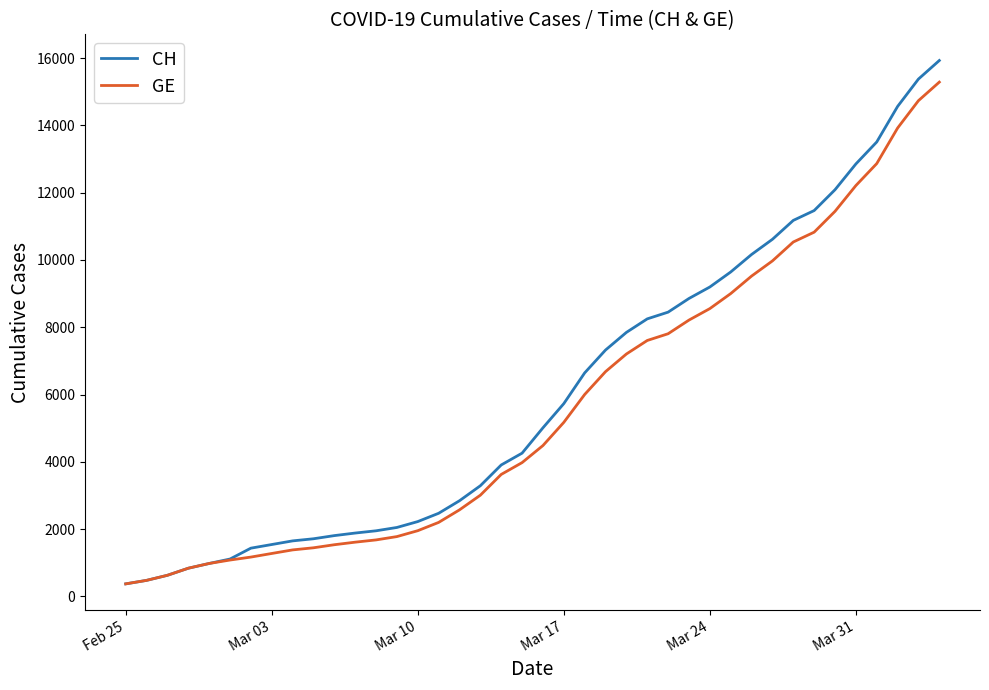

List the series in order of their peak value, highest first.

CH, GE